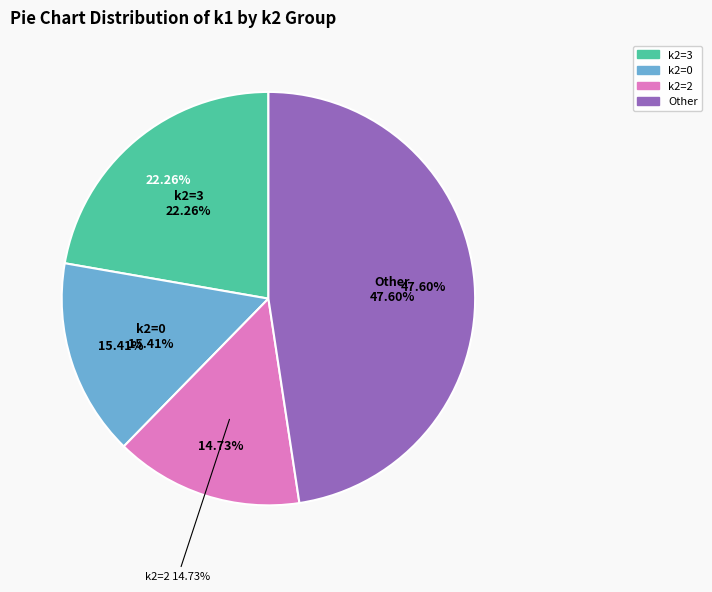

Do i3 and i12 together represent more than half of the pie?

No